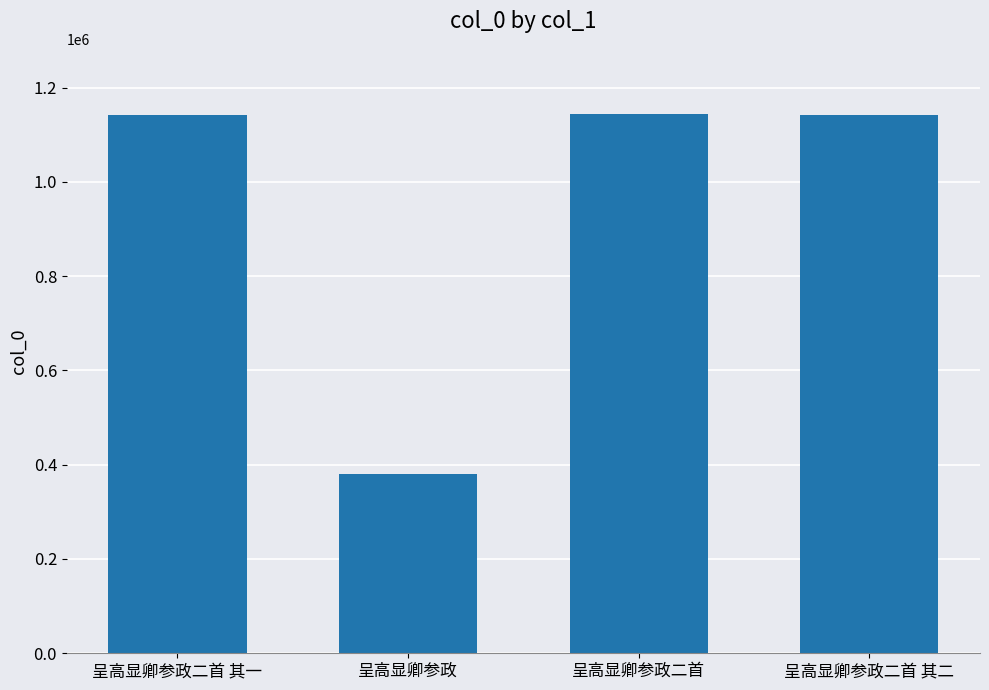

How many distinct data groups are displayed?

1